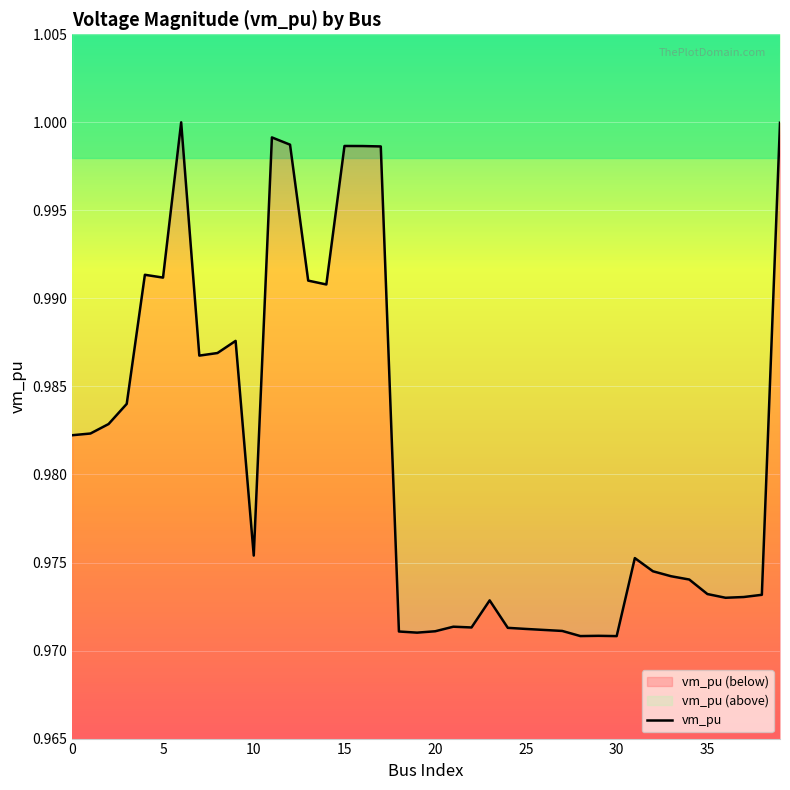

True or false: the data shows 0.2 at 2.

False